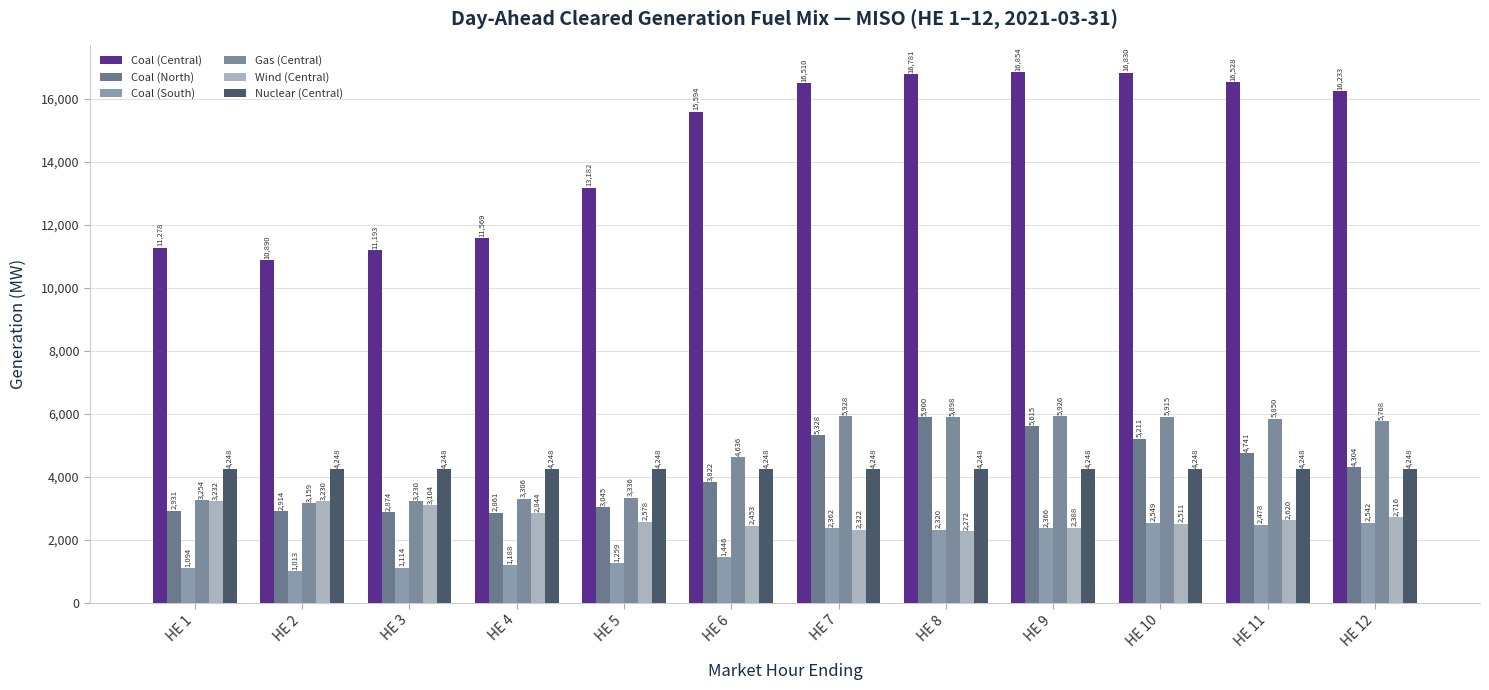

The value of Coal (Central) at HE 10 is 3867.6. True or false?

False